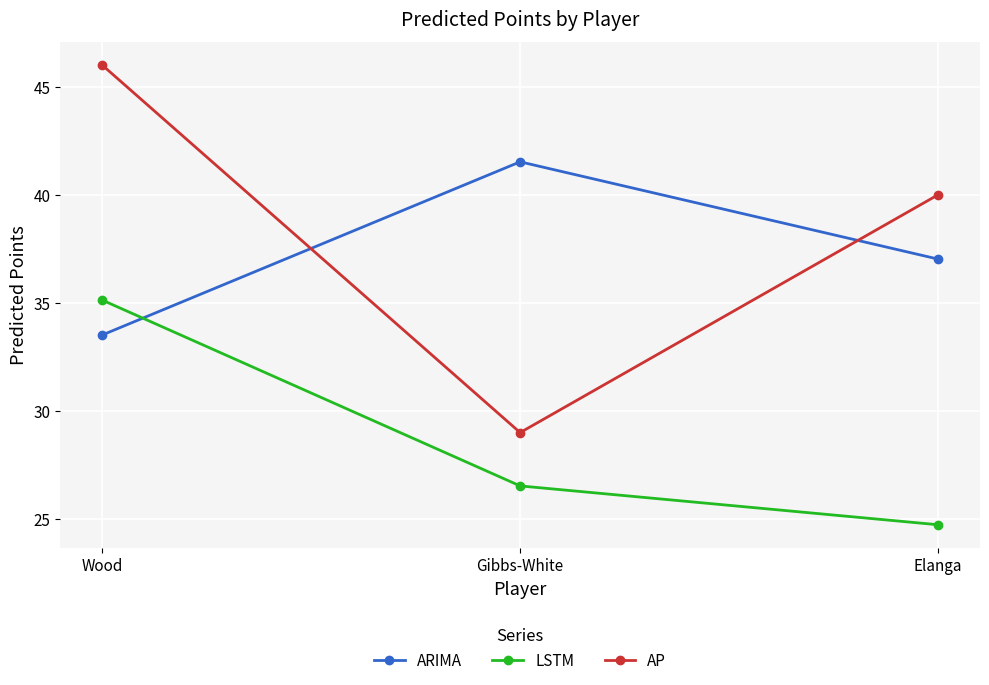

Reading left to right, transcribe all the data shown in this chart.

ARIMA: Wood=33.5	Gibbs-White=41.5	Elanga=37.0
LSTM: Wood=35.1	Gibbs-White=26.5	Elanga=24.7
AP: Wood=46.0	Gibbs-White=29.0	Elanga=40.0